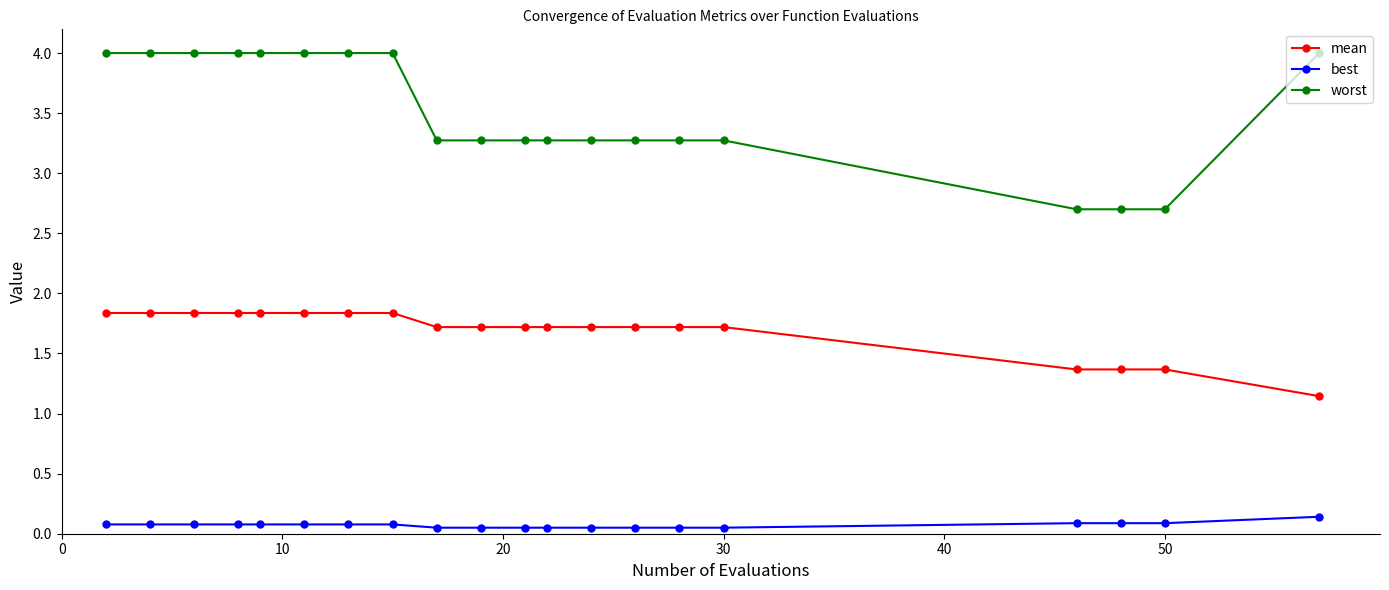

Which series has the largest range (max minus min)?

worst